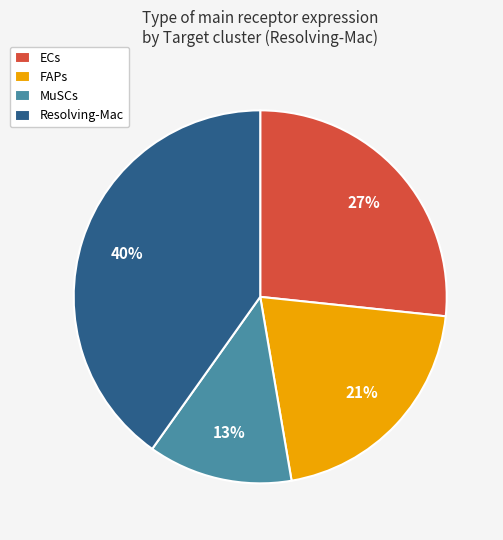

Is there any slice that represents more than half of the pie?

No